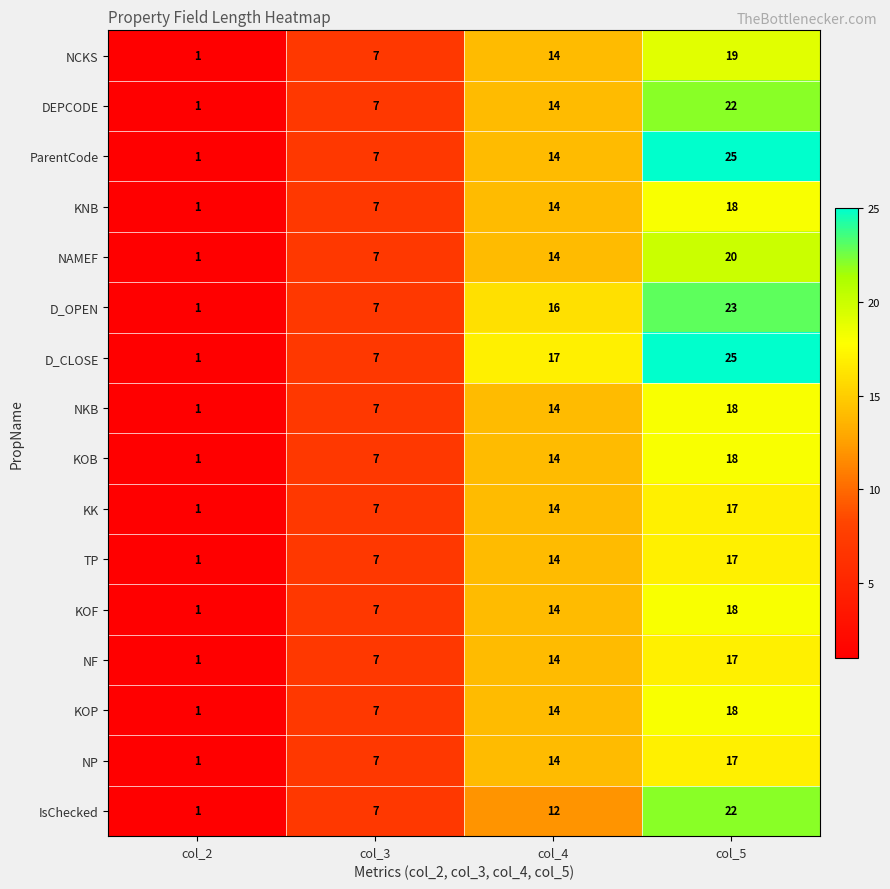

What is the difference between the D_OPEN values at col_4 and col_3?

9